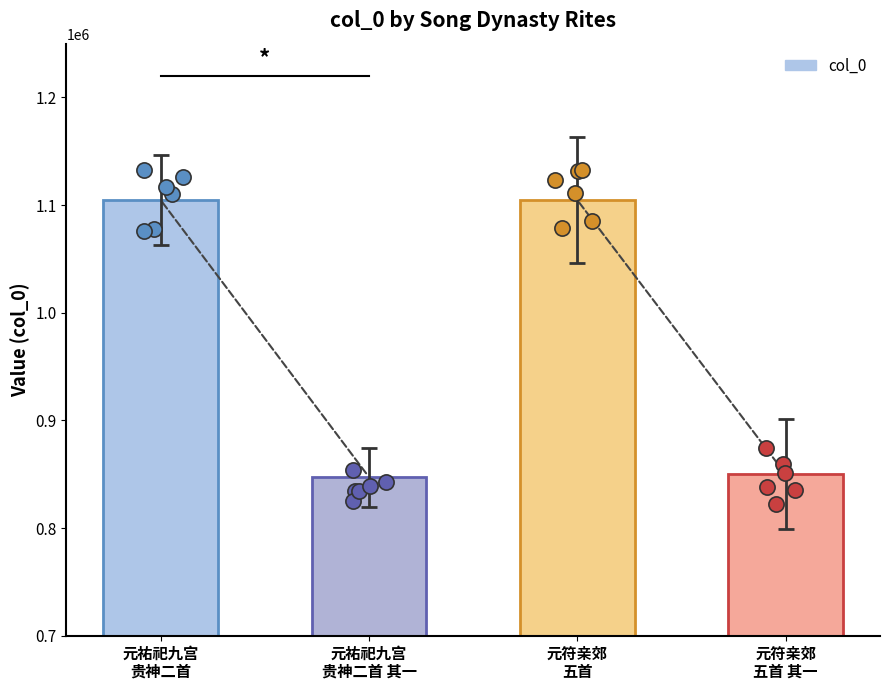

Approximately how many times larger is the value at 元符亲郊
五首 其一 compared to 元祐祀九宫
贵神二首 其一?

1.0